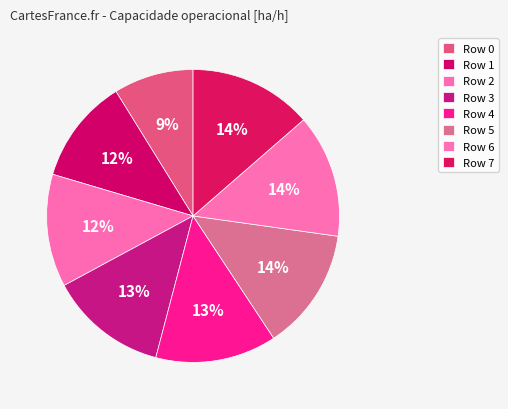

How many segments does this pie chart have?

8